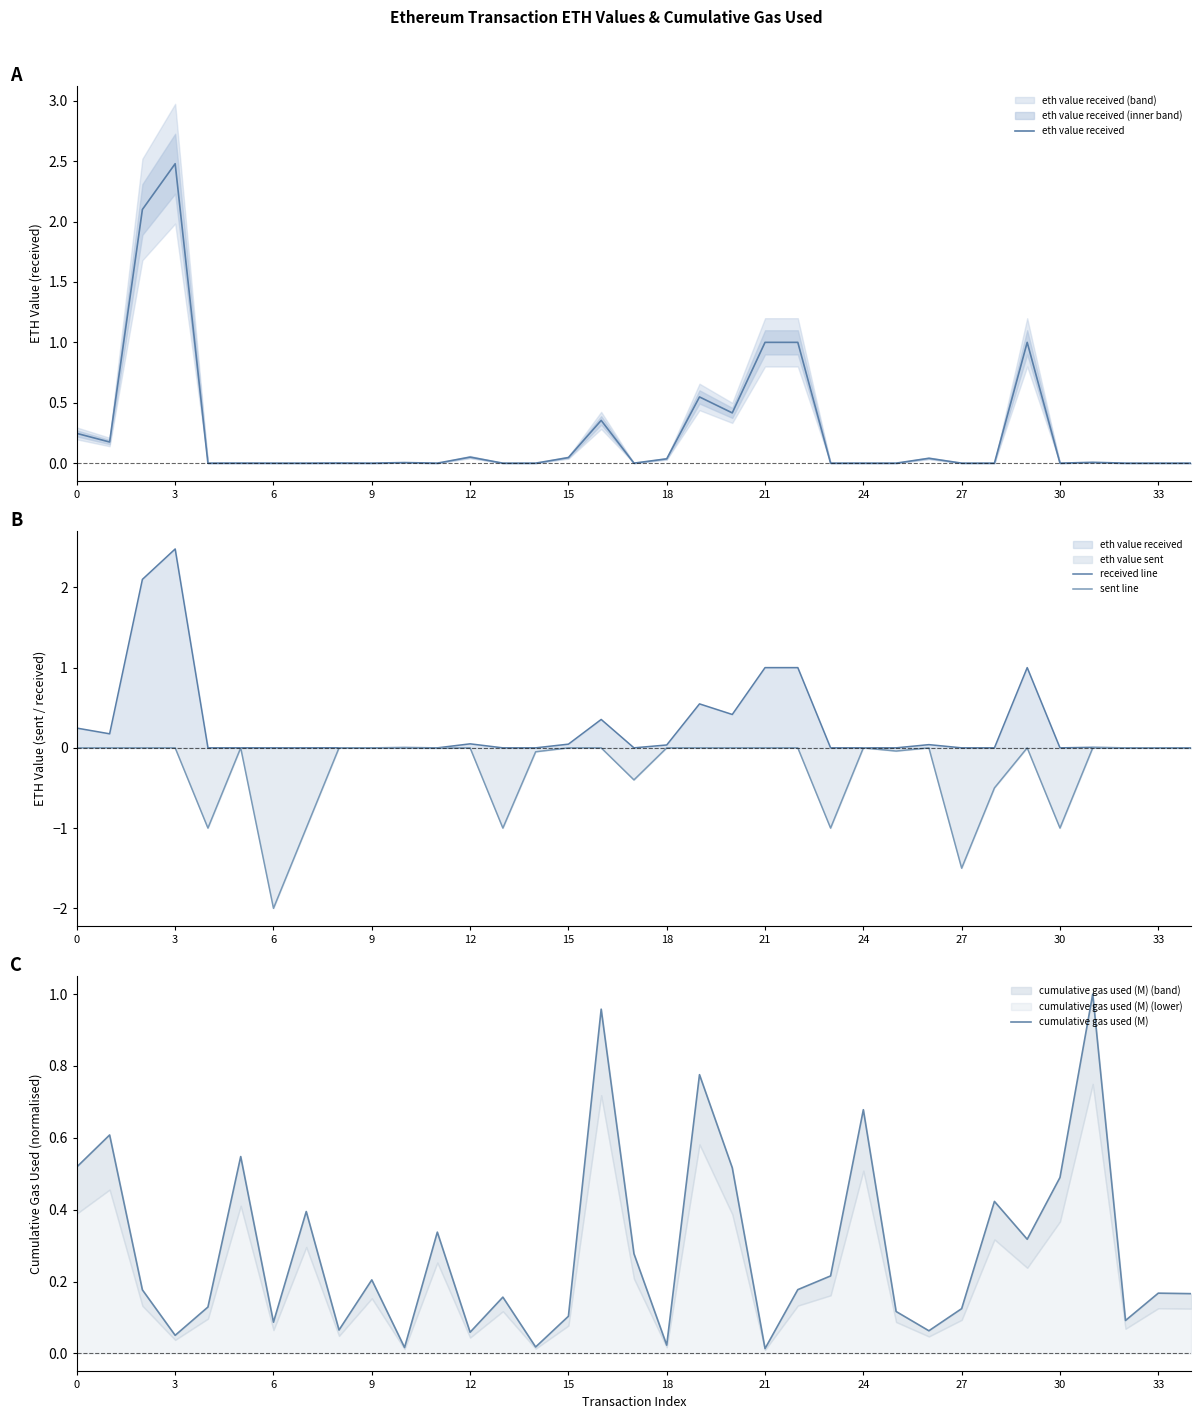

Is the value of received line at 13 greater than the value of eth value received at 23?

No